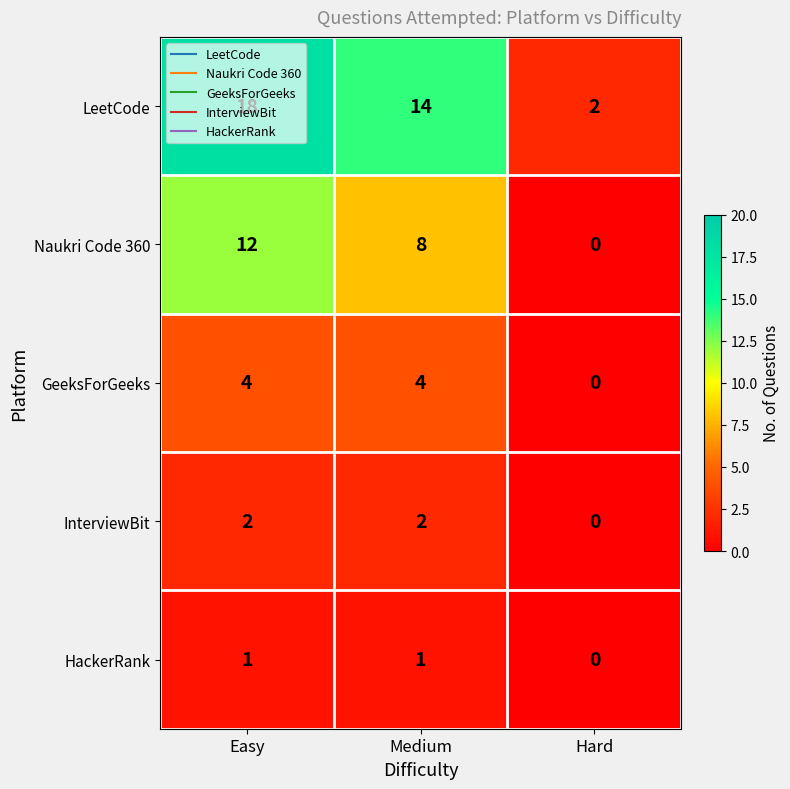

What is the spread (max minus min) of values at Easy?

17